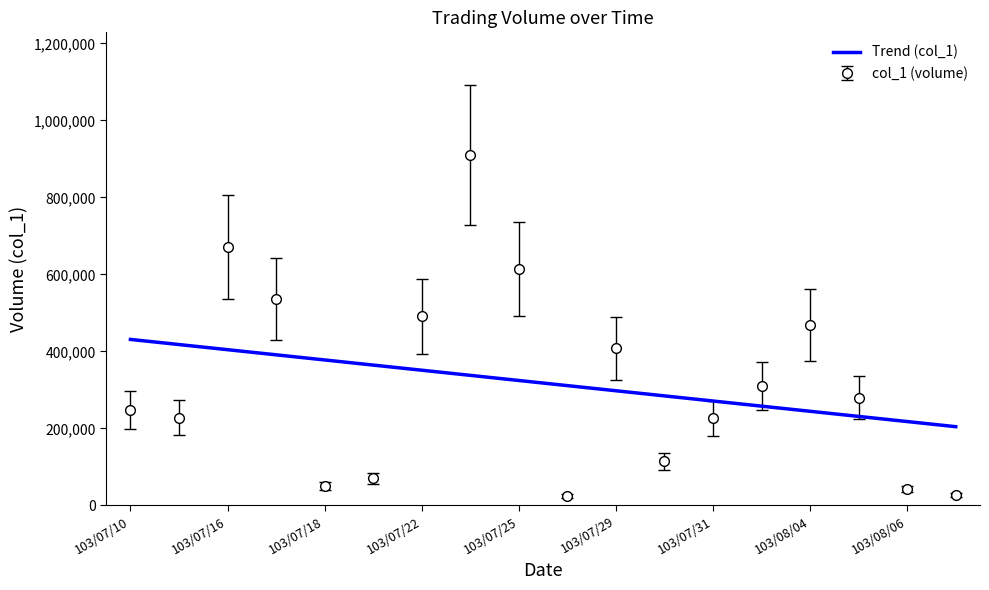

Which series has the largest range (max minus min)?

col_1 (volume)